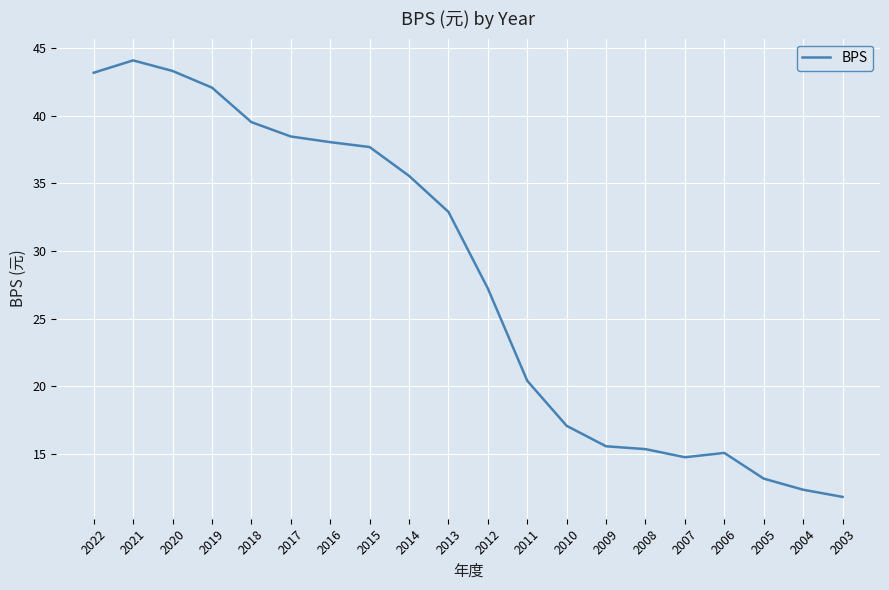

The chart shows a value of 17.1 at 2017. True or false?

False